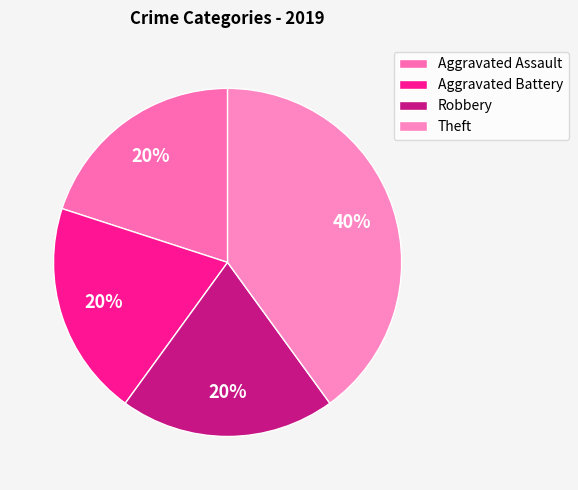

Combined, do Theft and Robbery account for over 50%?

Yes